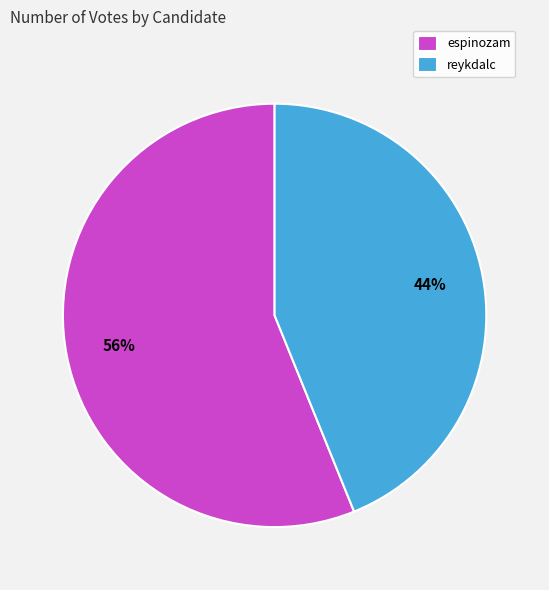

Is there any slice that represents more than half of the pie?

Yes